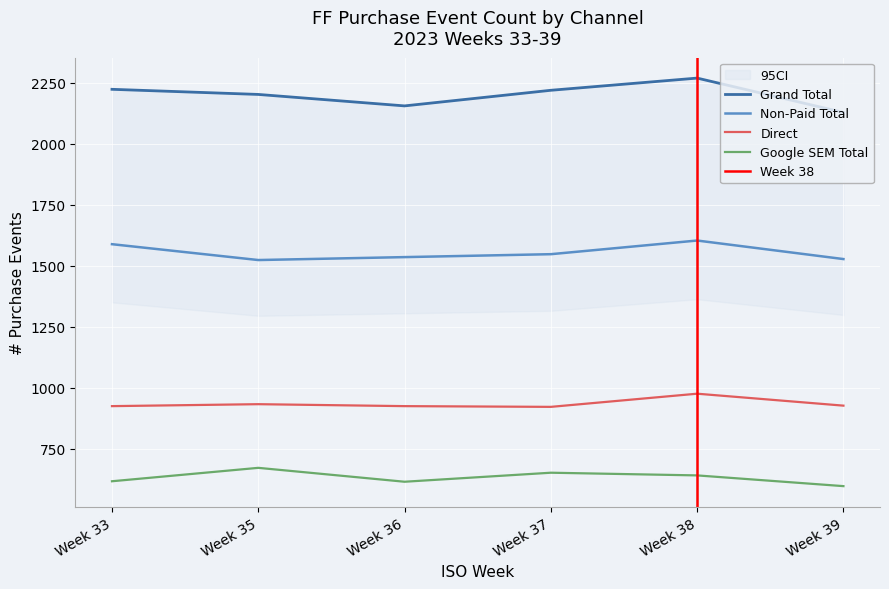

The value of Direct at Week 37 is 1632. True or false?

False